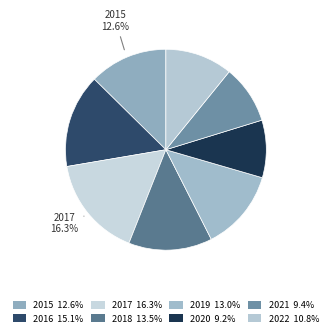

Is there any slice that represents more than half of the pie?

No